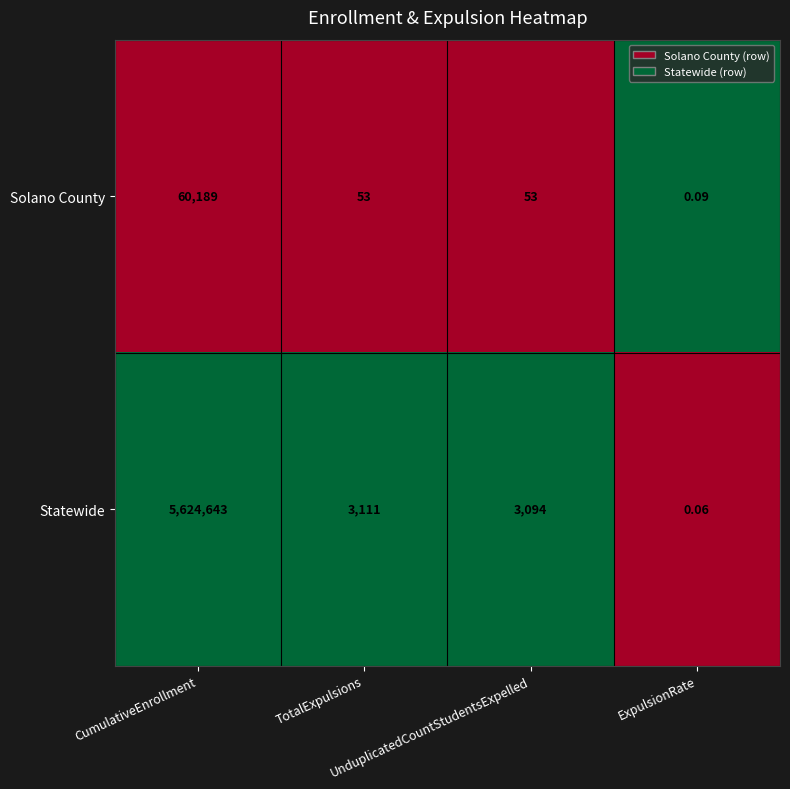

How many data points does each series have?

4